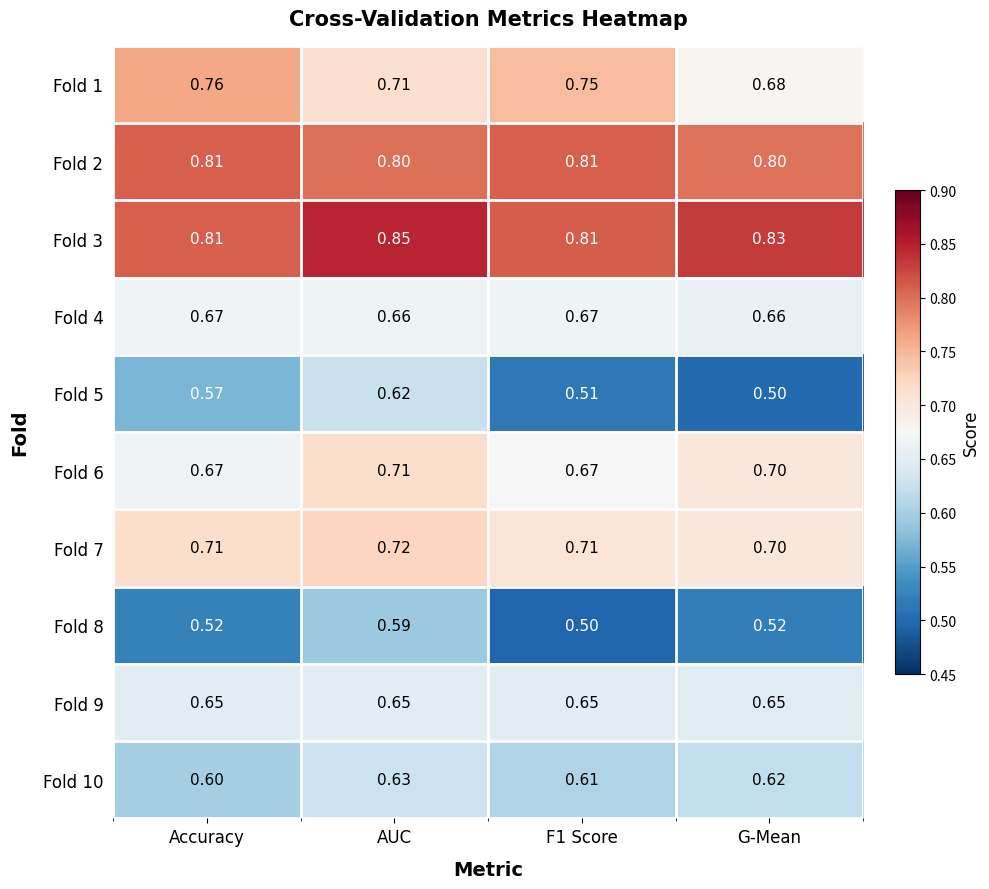

Is the value of Fold 9 at G-Mean greater than the value of Fold 5 at Accuracy?

Yes